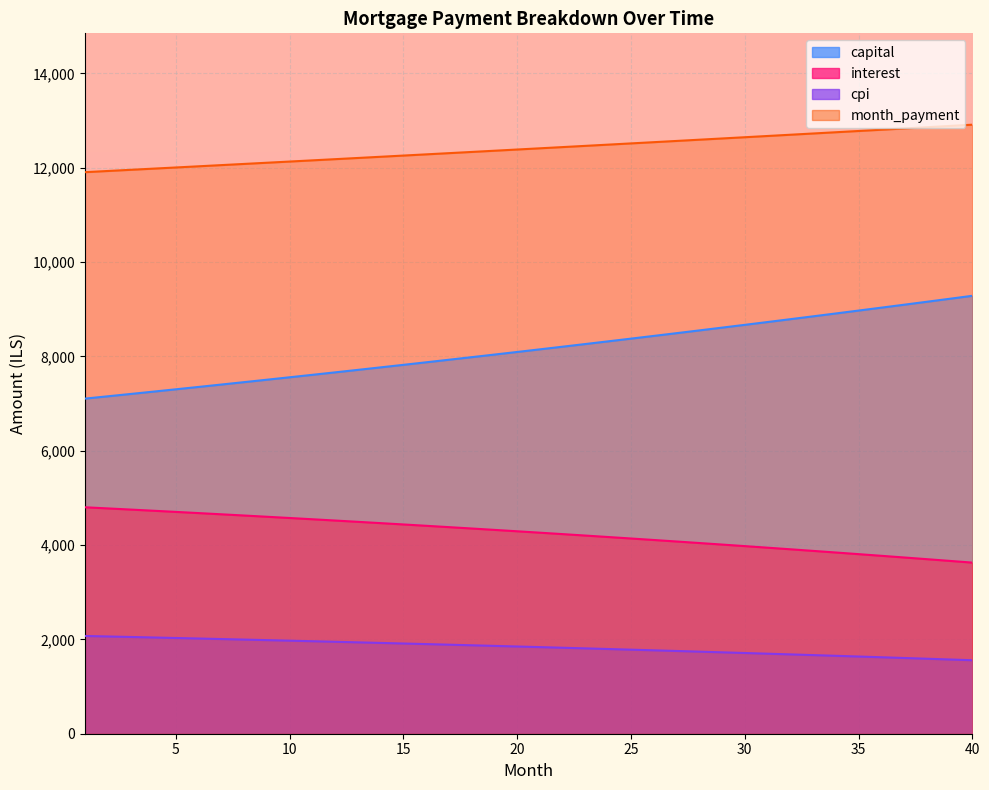

What is the difference between the highest and lowest values at 27?

10814.8